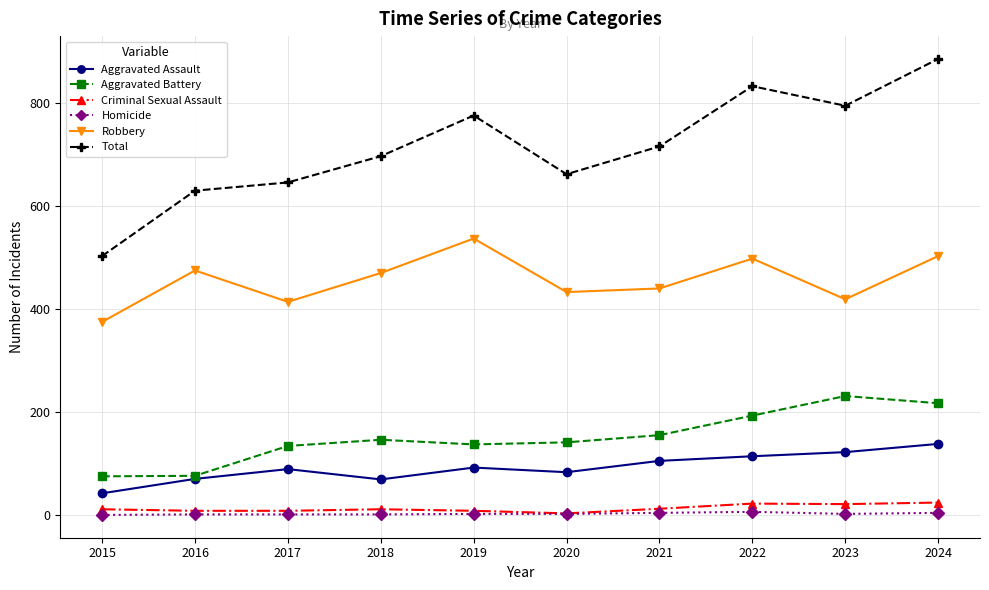

What is the spread (max minus min) of values at 2021?

712